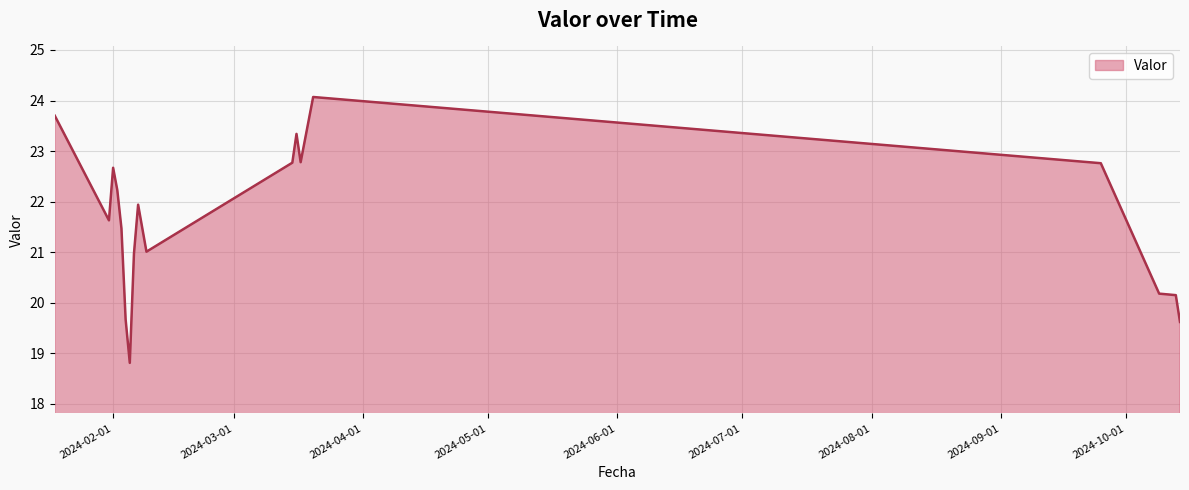

What is the maximum value shown in the chart?

24.1